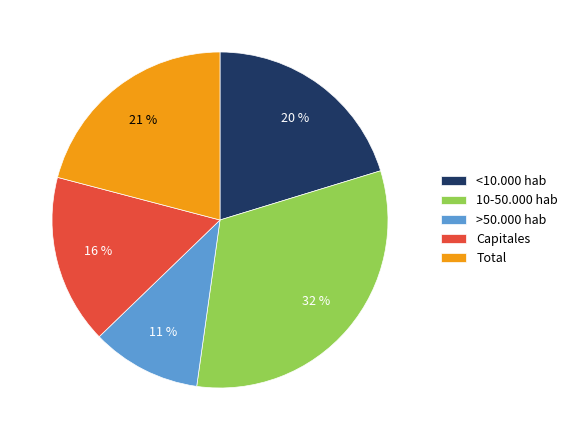

What percentage is the <10.000 hab slice, to the nearest percent?

20%